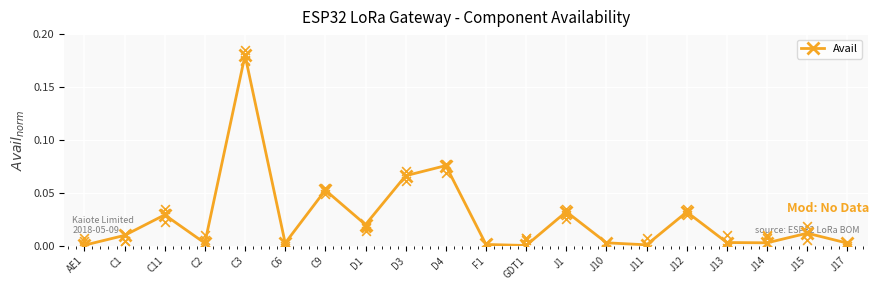

Between C11 and J11, which is larger?

C11